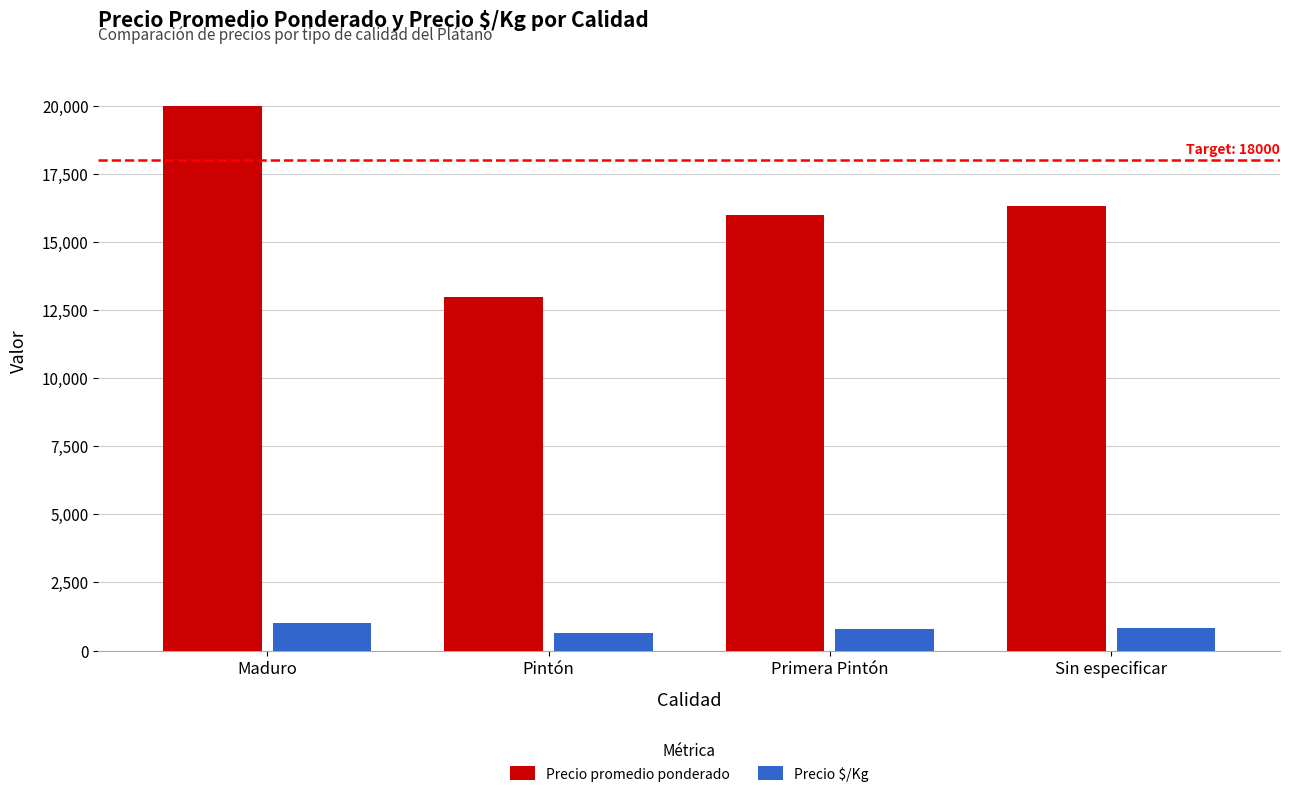

Count the number of data series in this chart.

2